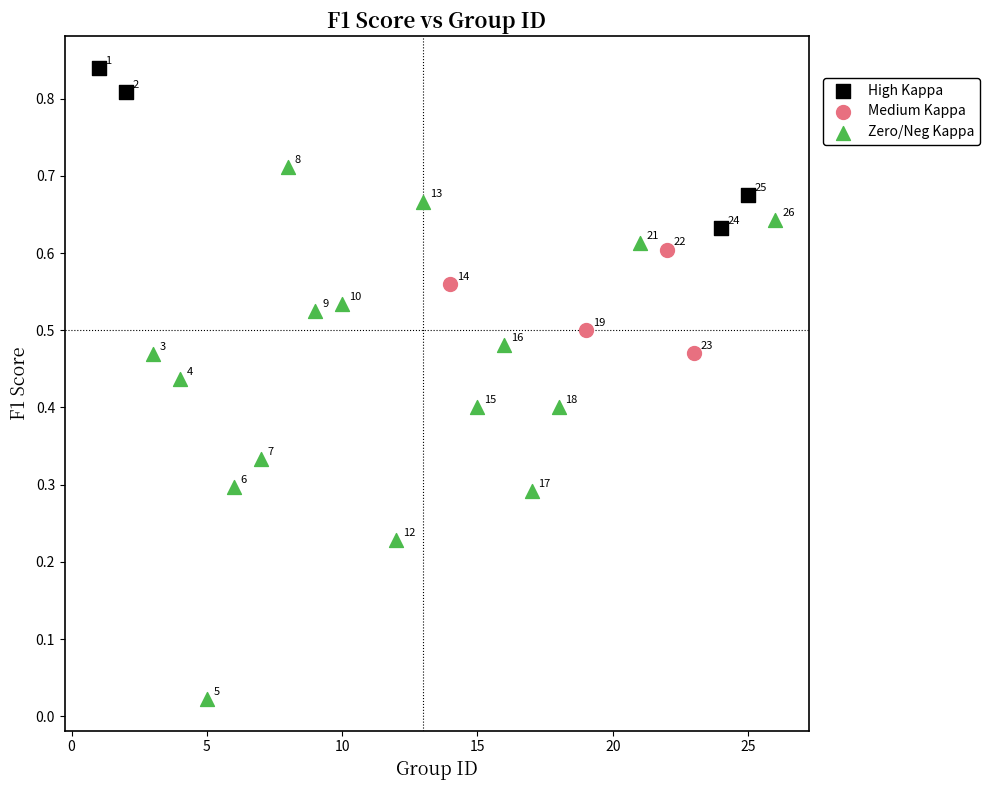

Which series reaches the minimum Y coordinate?

Zero/Neg Kappa